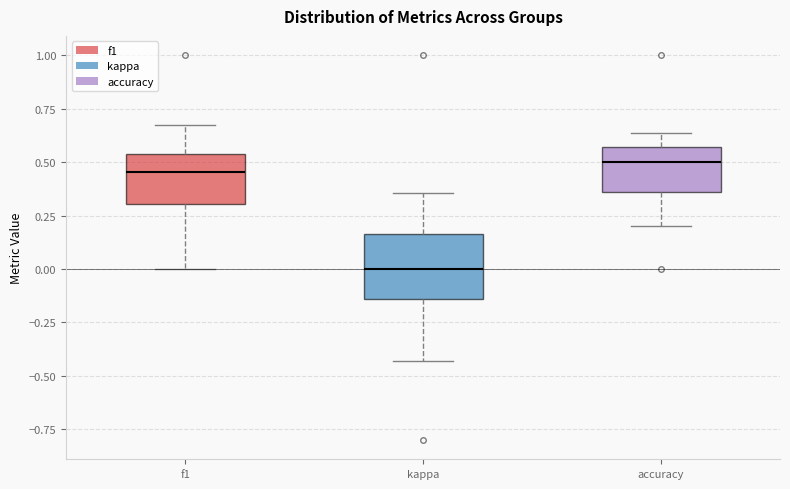

Reading left to right, read every box against the y-axis: the position of its median line, the range the box covers, and the ends of its whiskers. The values are not printed on the chart, so give them approximately, as read against the axis.

f1: median 0.45, box 0.30 to 0.55, whiskers 0.00 to 0.70
kappa: median 0.00, box -0.15 to 0.15, whiskers -0.45 to 0.35
accuracy: median 0.50, box 0.35 to 0.55, whiskers 0.20 to 0.65